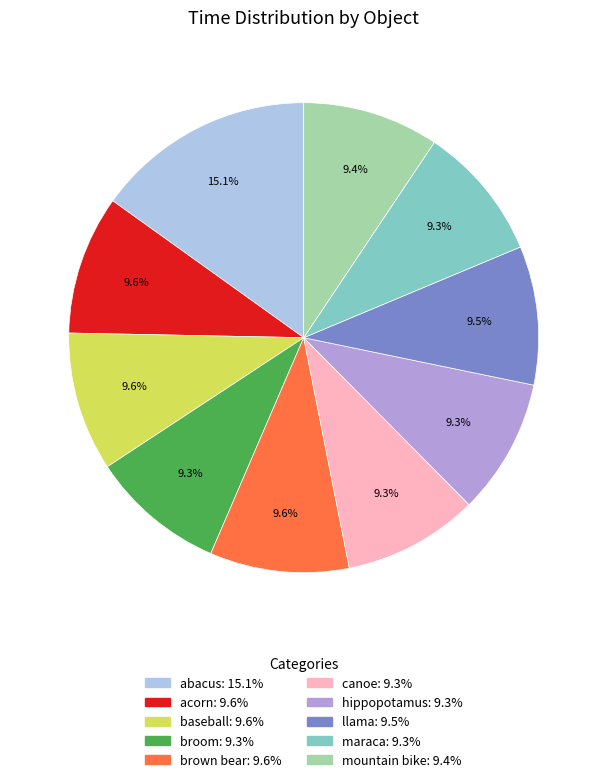

To the nearest percent, what is the combined percentage of maraca and hippopotamus?

19%